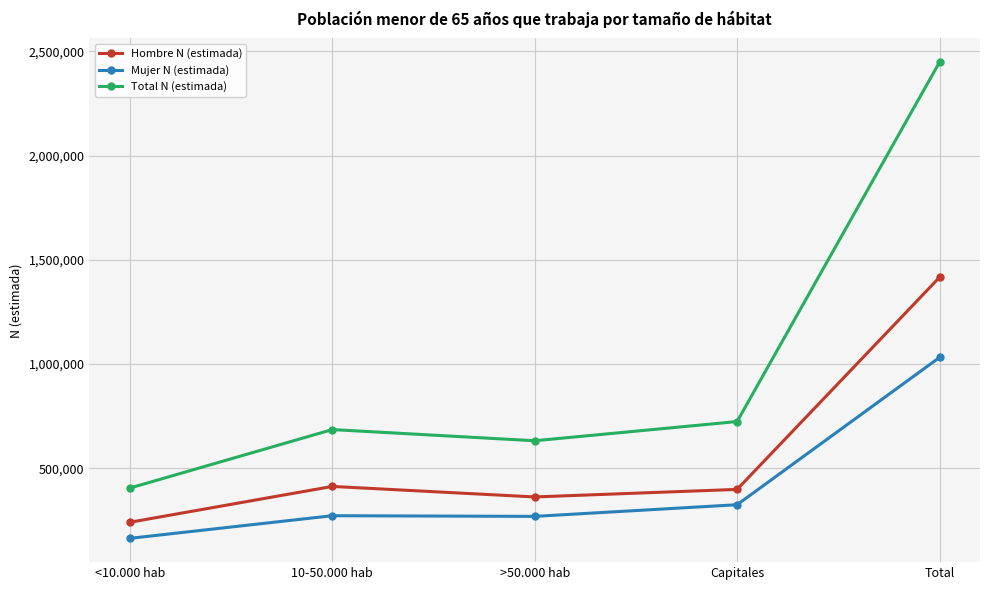

Where is Hombre N (estimada) nearest to the value 828829?

10-50.000 hab